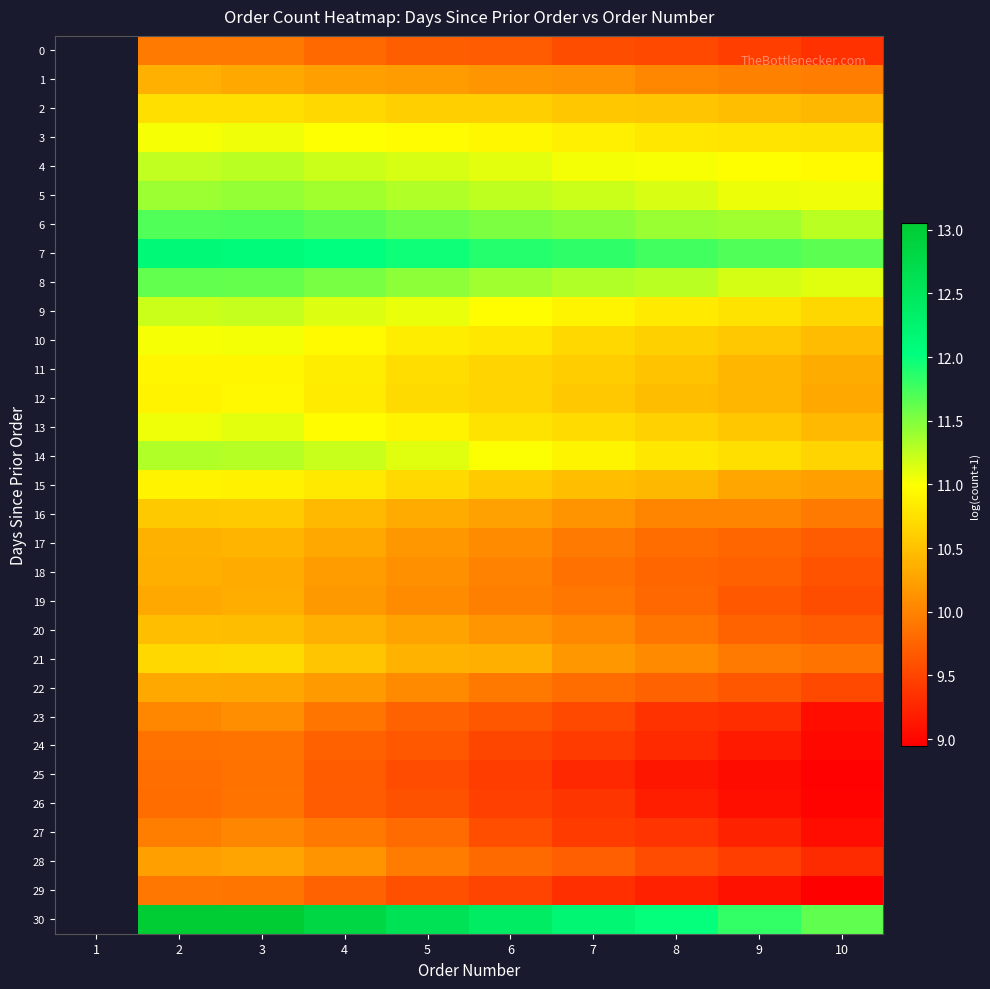

What is the difference between the second highest and second lowest values in the 5 series?

0.3